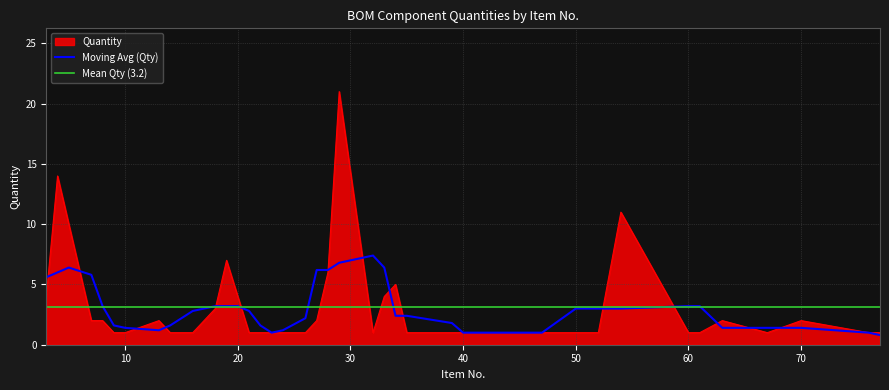

True or false: the data has more than 2 interior local peaks.

True